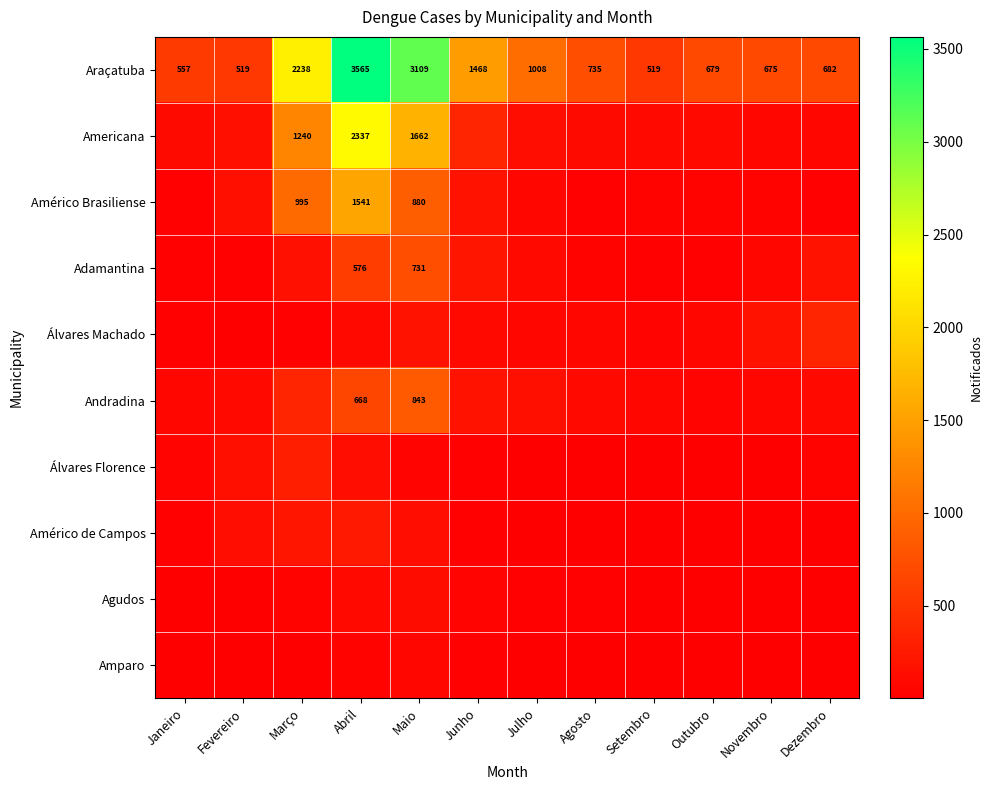

True or false: Americana has a value of 391 at Março.

False